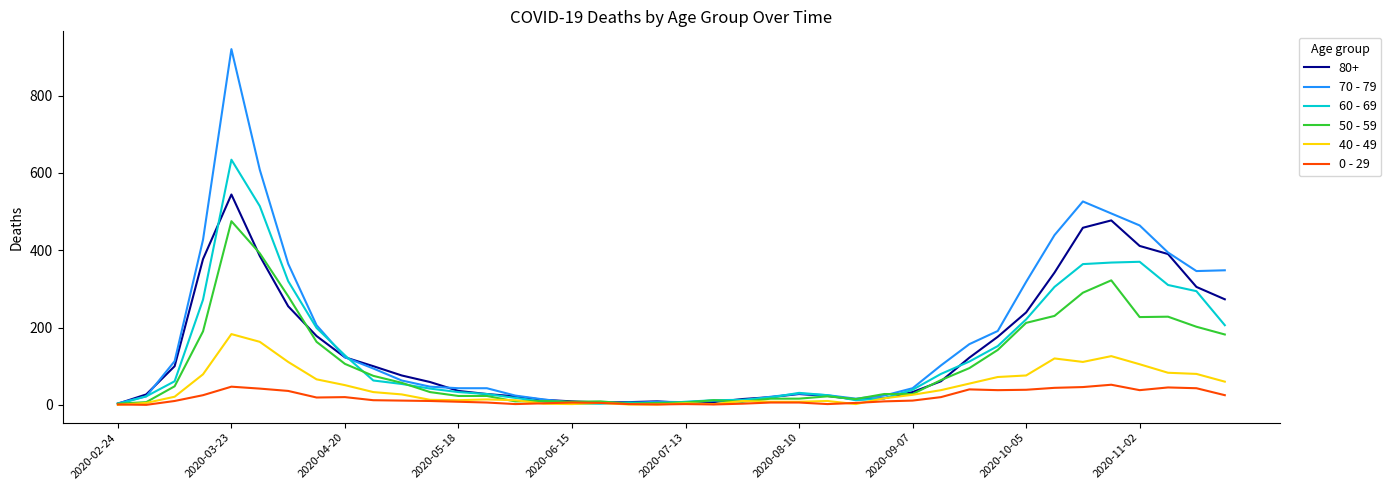

What is the average value of the 0 - 29 series?

19